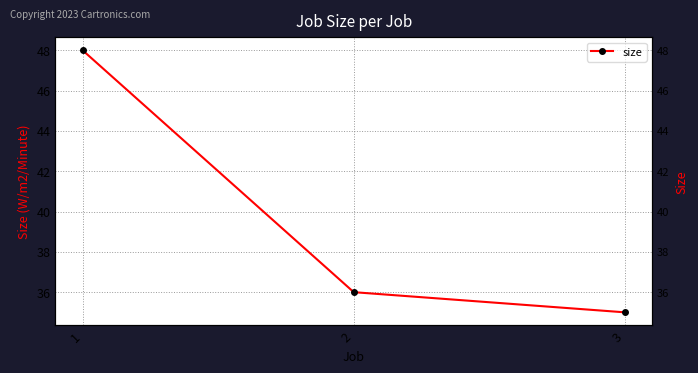

Reading right to left, extract all data points from this chart.

3=35	2=36	1=48